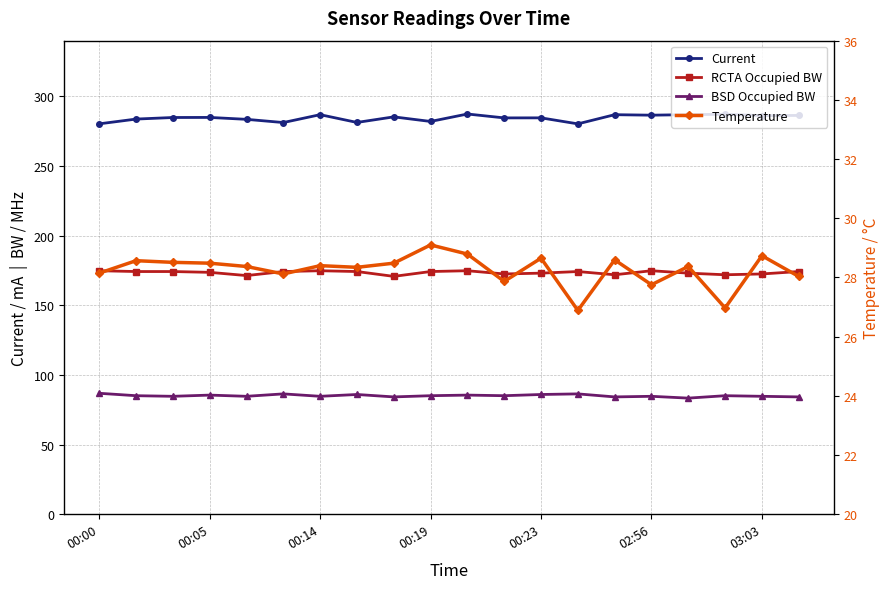

List the labels in order of Temperature value, largest first.

9, 10, 18, 12, 14, 00:05, 00:14, 00:19, 8, 03:03, 00:23, 16, 7, 00:00, 02:56, 19, 11, 15, 17, 13